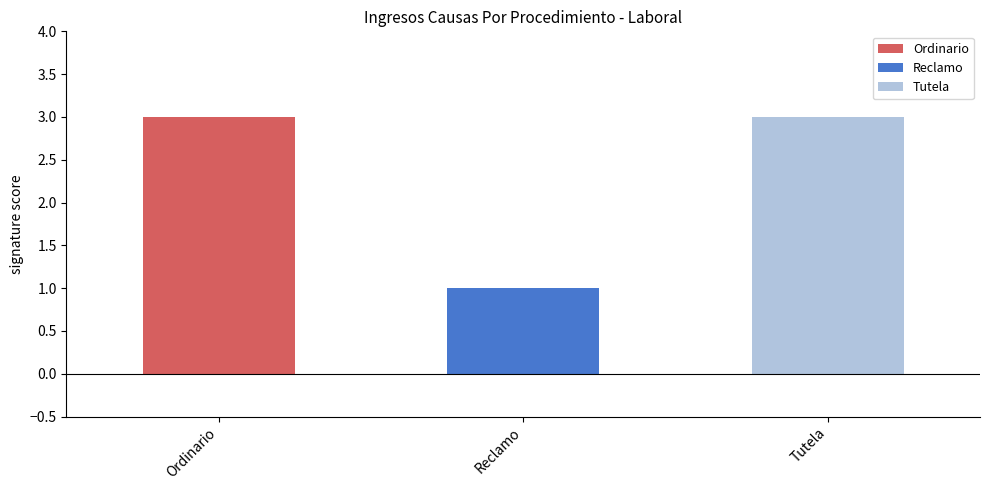

What is the ratio of the value at Ordinario to the value at Tutela?

1.0